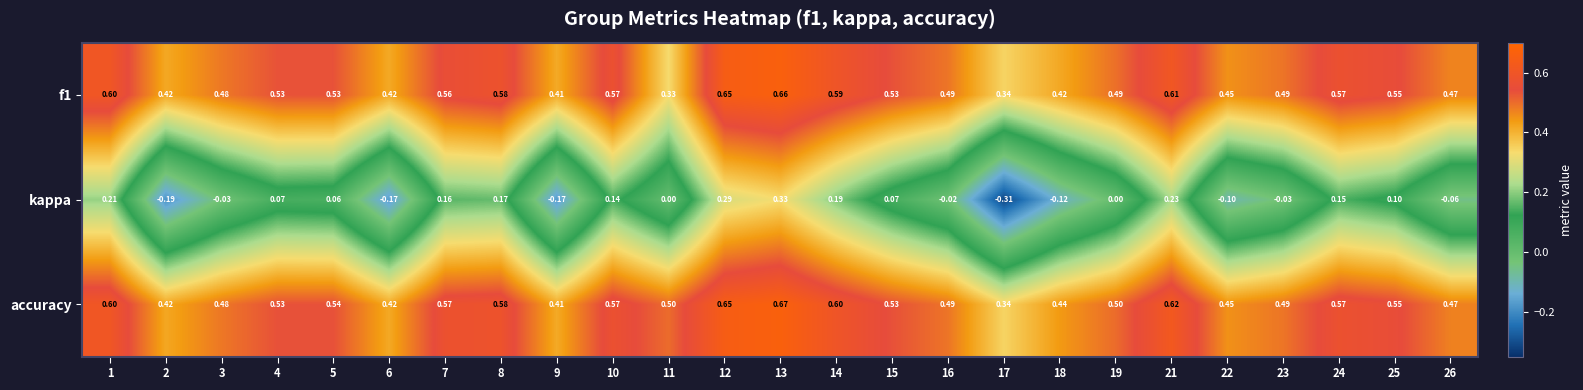

What is the spread (max minus min) of values at 22?

0.6